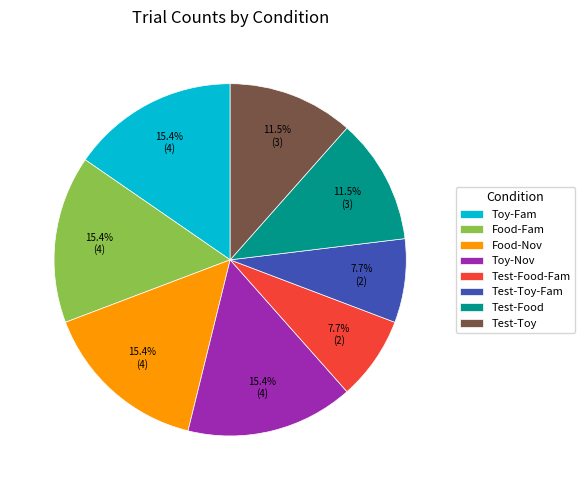

How many slices are in this pie chart?

8